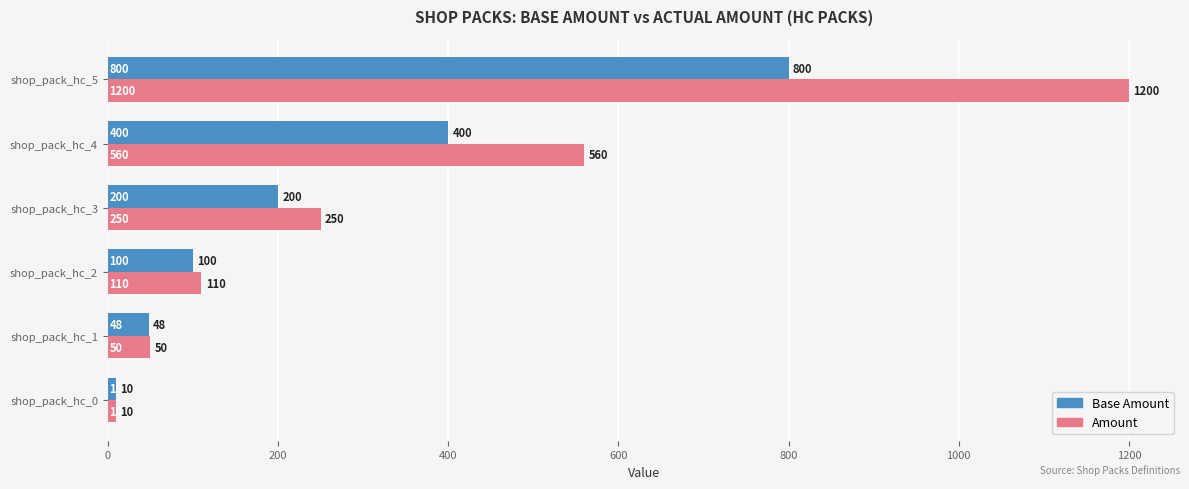

What is the difference between the second highest and minimum values in the Base Amount series?

390